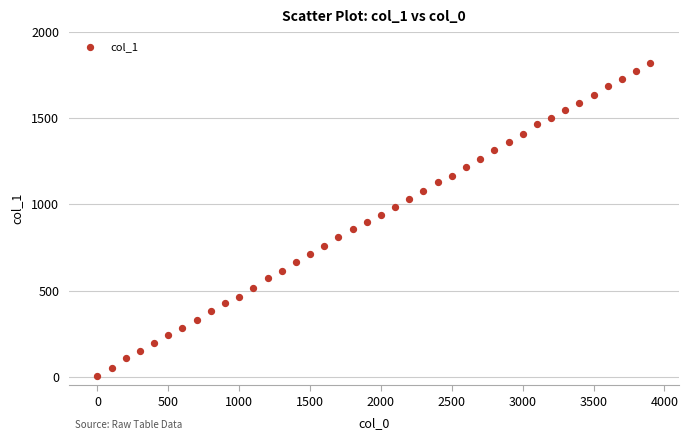

What is the range of Y values (max minus min)?

1818